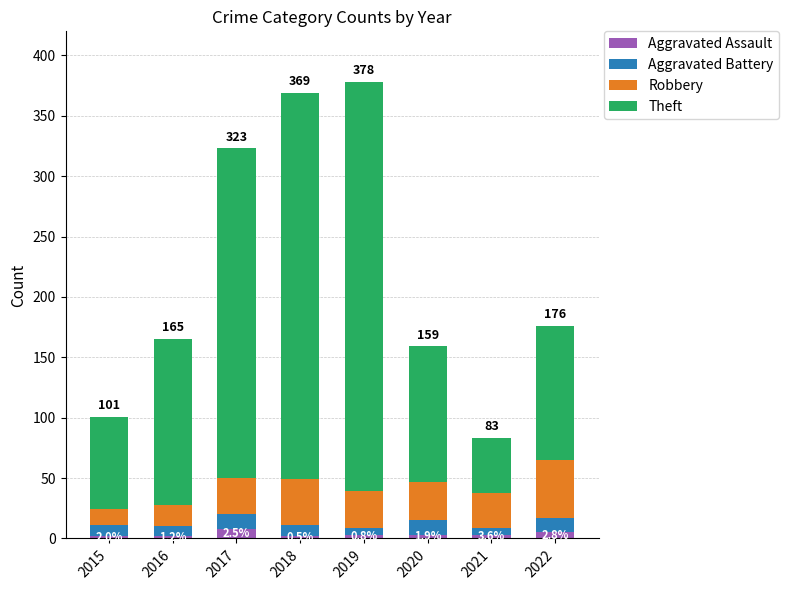

What are all the series names shown in the legend?

Aggravated Assault, Aggravated Battery, Robbery, Theft